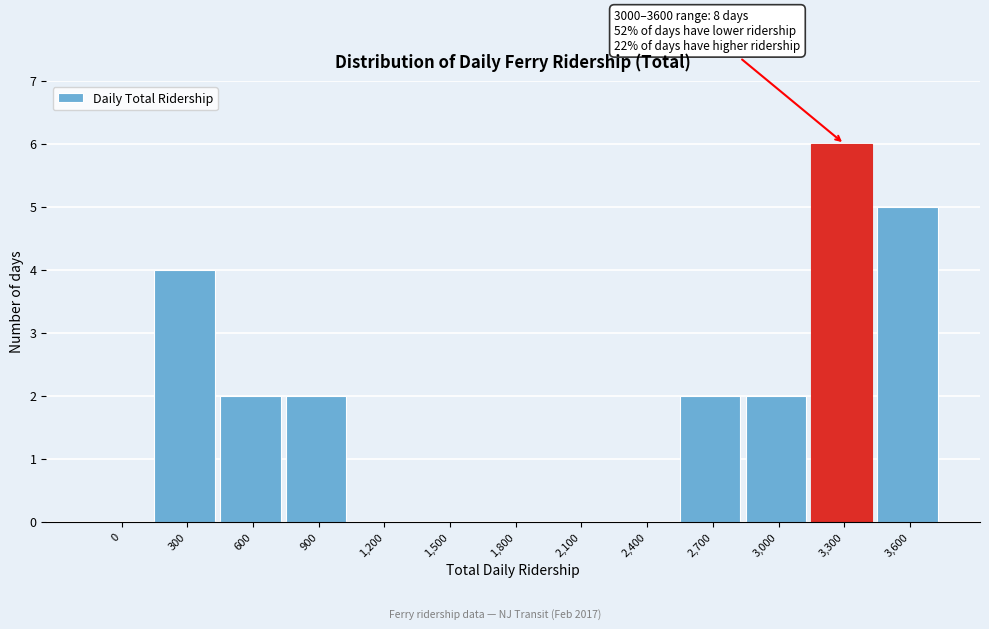

Reading left to right, extract all data points from this chart.

0=0	300=4	600=2	900=2	1,200=0	1,500=0	1,800=0	2,100=0	2,400=0	2,700=2	3,000=2	3,300=6	3,600=5